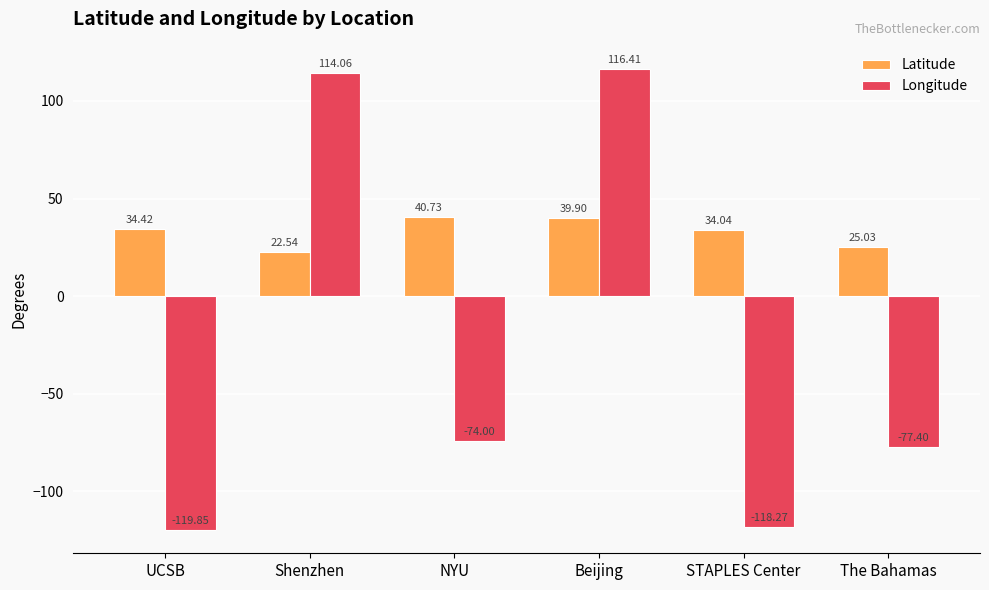

Reading left to right, transcribe all the data shown in this chart.

Latitude: UCSB=34.4	Shenzhen=22.5	NYU=40.7	Beijing=39.9	STAPLES Center=34.0	The Bahamas=25.0
Longitude: UCSB=-119.8	Shenzhen=114.1	NYU=-74.0	Beijing=116.4	STAPLES Center=-118.3	The Bahamas=-77.4